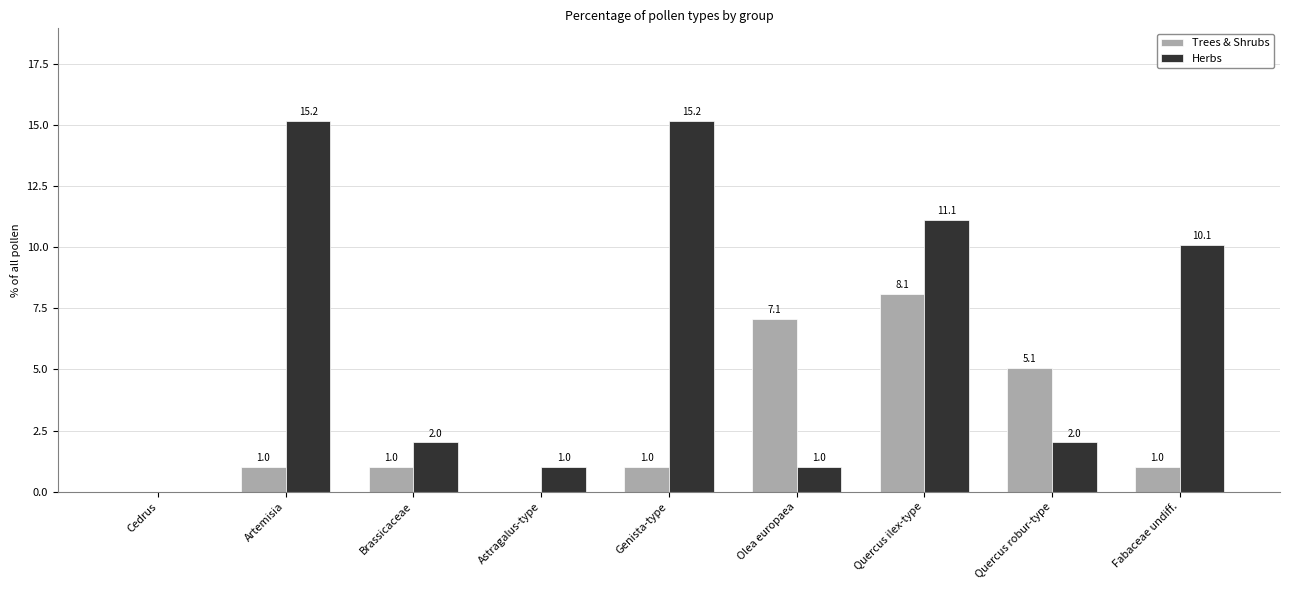

Which series has the largest total across all categories?

Herbs